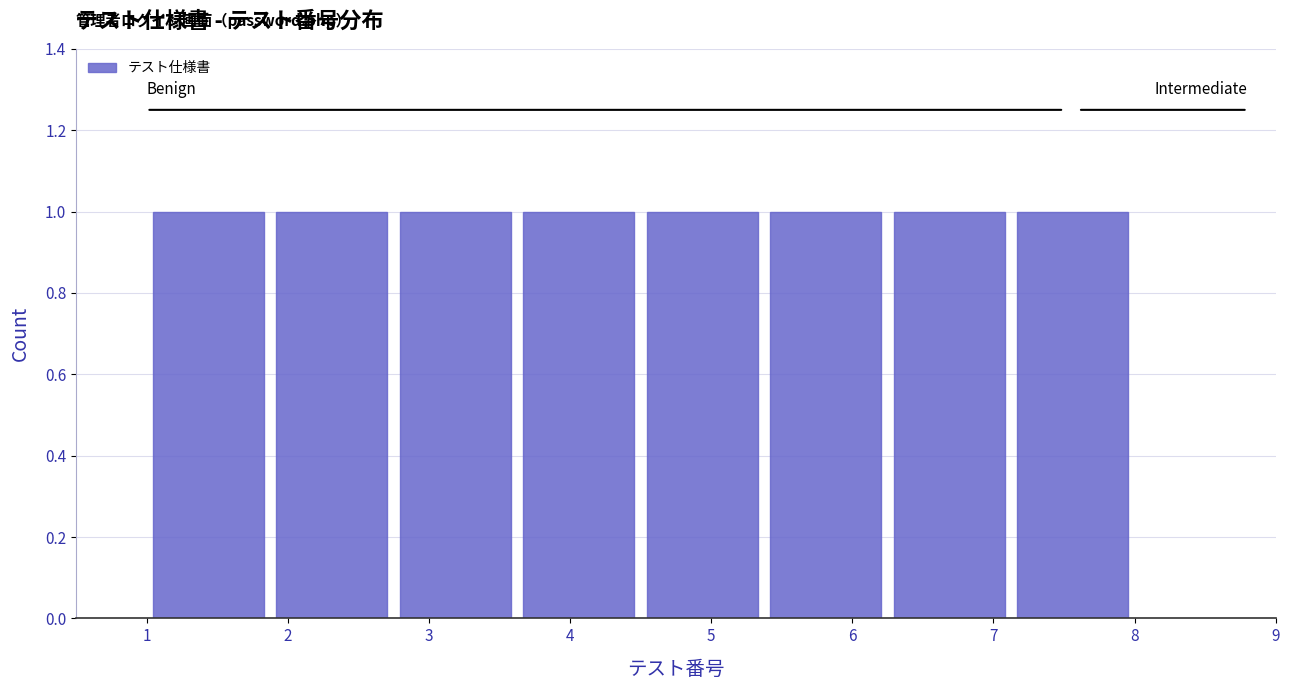

How tall is the bar that spans 1.9 to 2.8 on the x-axis? Neither the bar edges nor the heights are printed on the chart, so give them approximately, as read against the axes.

1